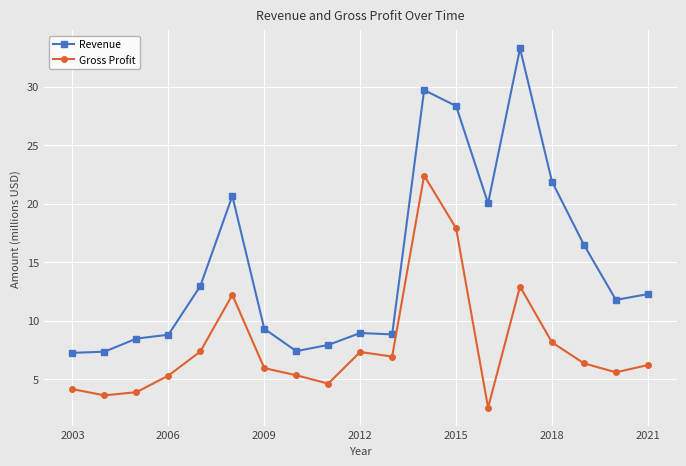

What is the average value of the Gross Profit series?

7.8